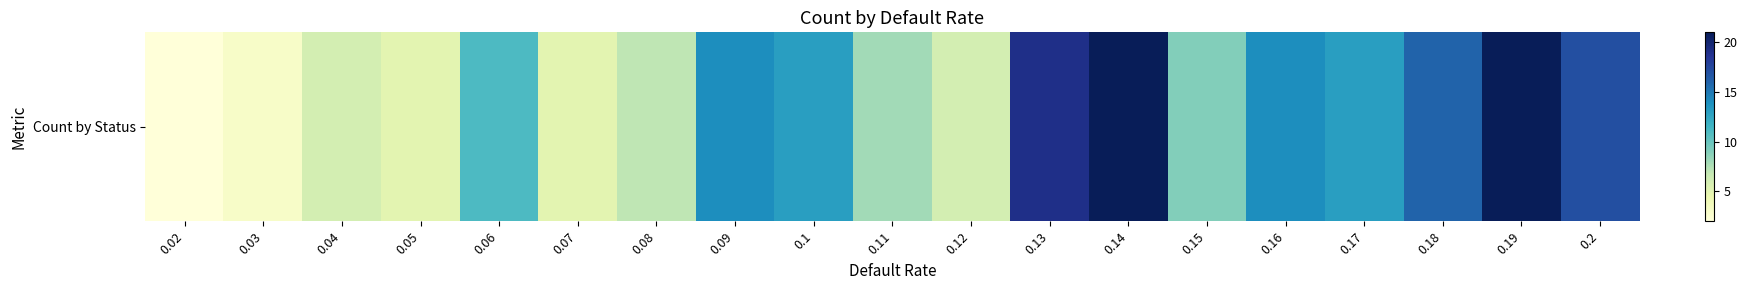

What is the change in value from 0.07 to 0.15?

+4